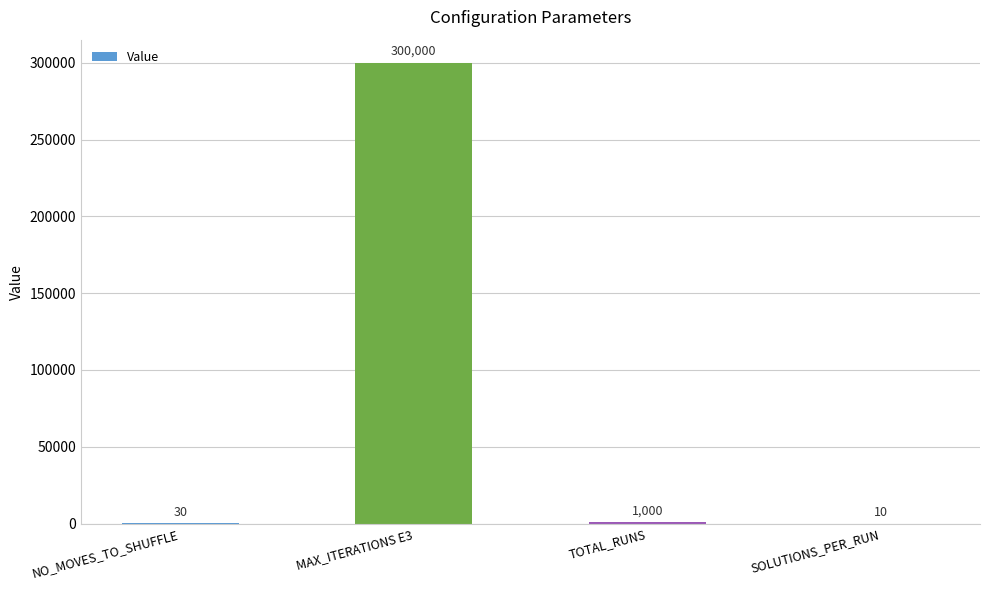

Between TOTAL_RUNS and NO_MOVES_TO_SHUFFLE, which is larger?

TOTAL_RUNS